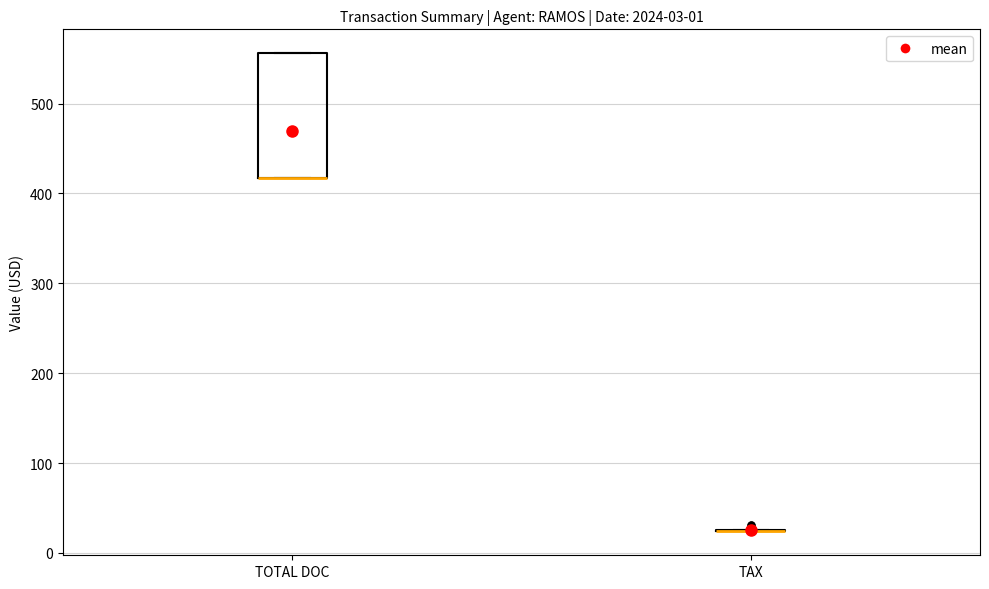

Which box is the tallest, from its lower edge to its upper edge?

TOTAL DOC